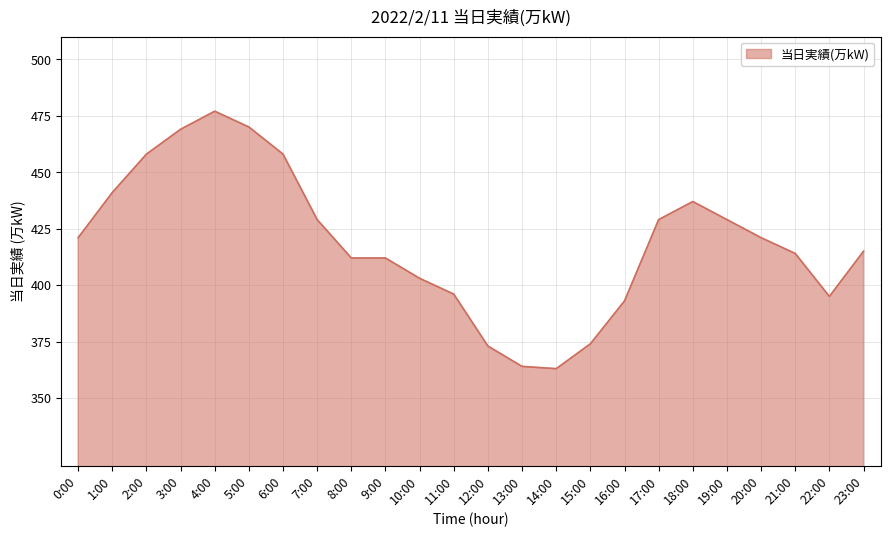

What is the sum of all values?

10053